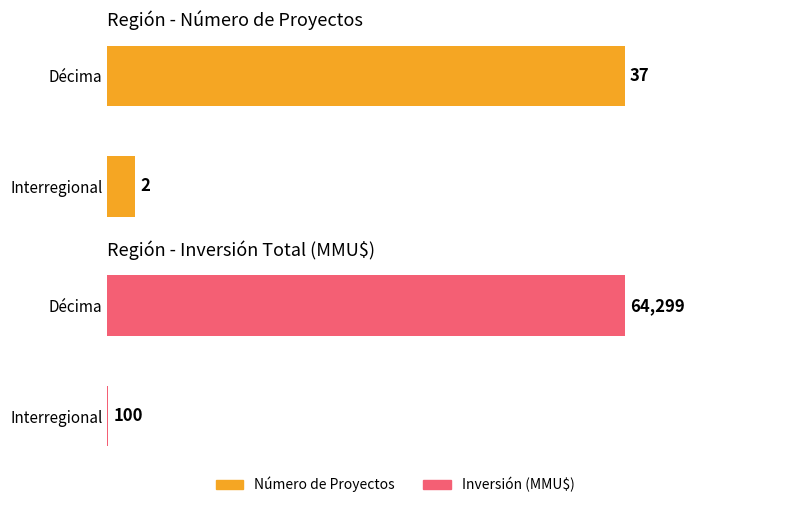

Rank the series at Décima from highest to lowest value.

Inversión (MMU$), Número de Proyectos